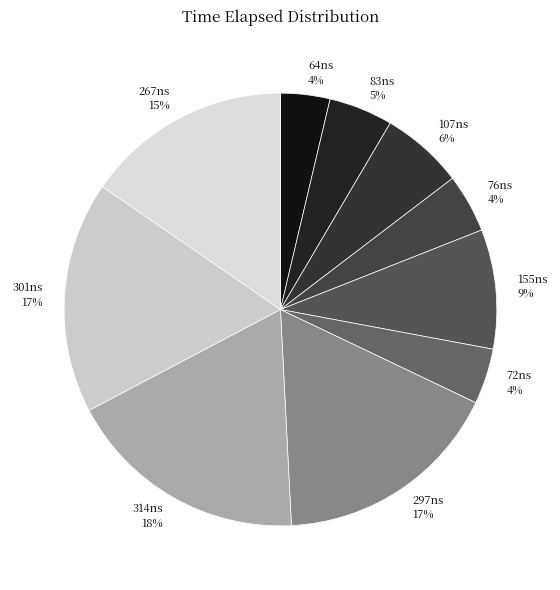

Is there any slice that represents more than half of the pie?

No